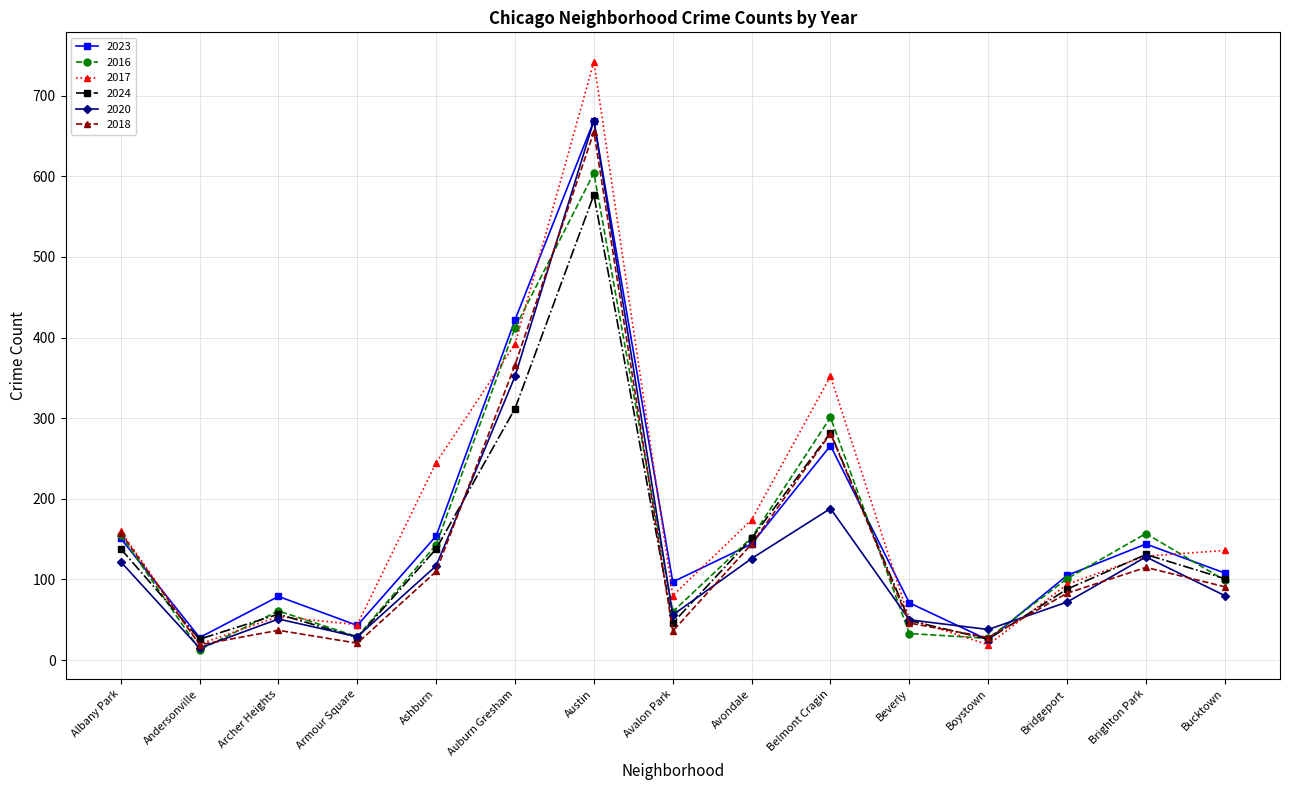

What are all the series names shown in the legend?

2023, 2016, 2017, 2024, 2020, 2018